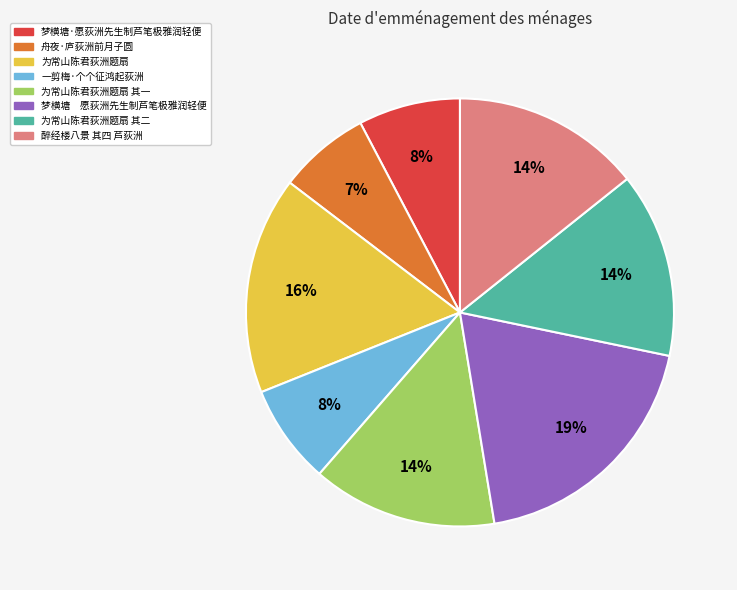

Is there any slice that represents more than half of the pie?

No